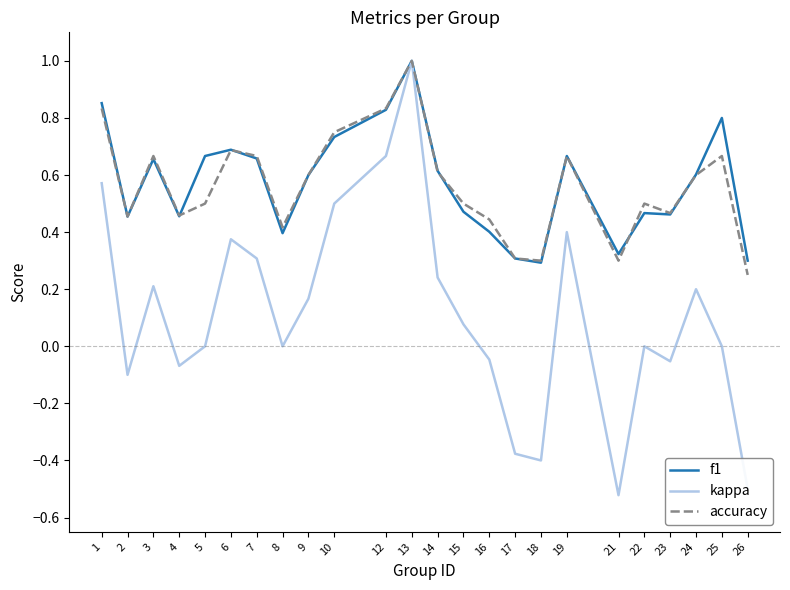

True or false: accuracy has more than 2 interior local peaks.

True